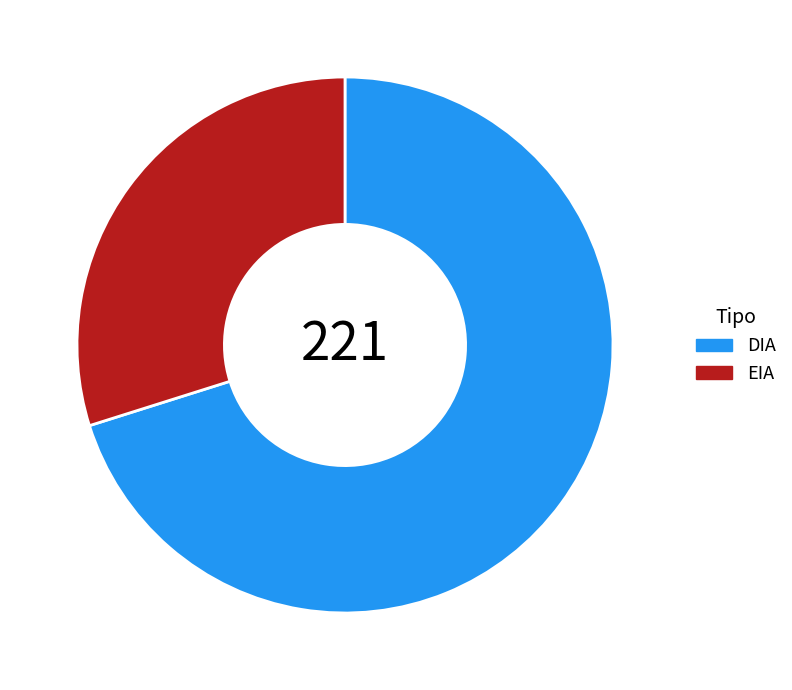

Rank the categories by value from lowest to highest.

EIA, DIA